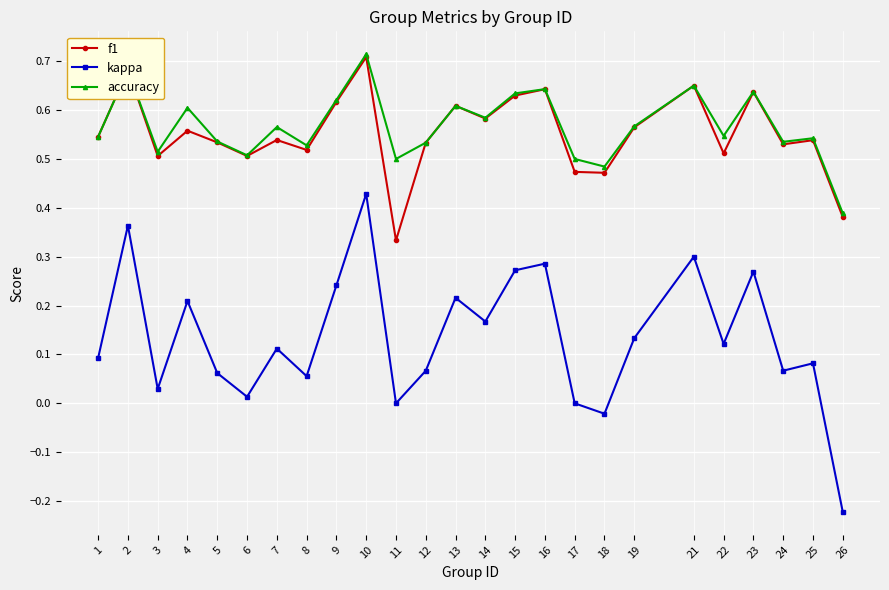

True or false: accuracy has more than 2 points higher than both neighbors.

True